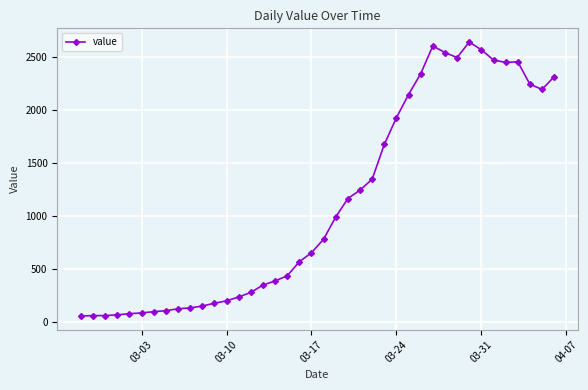

What is the minimum value shown in the chart?

61